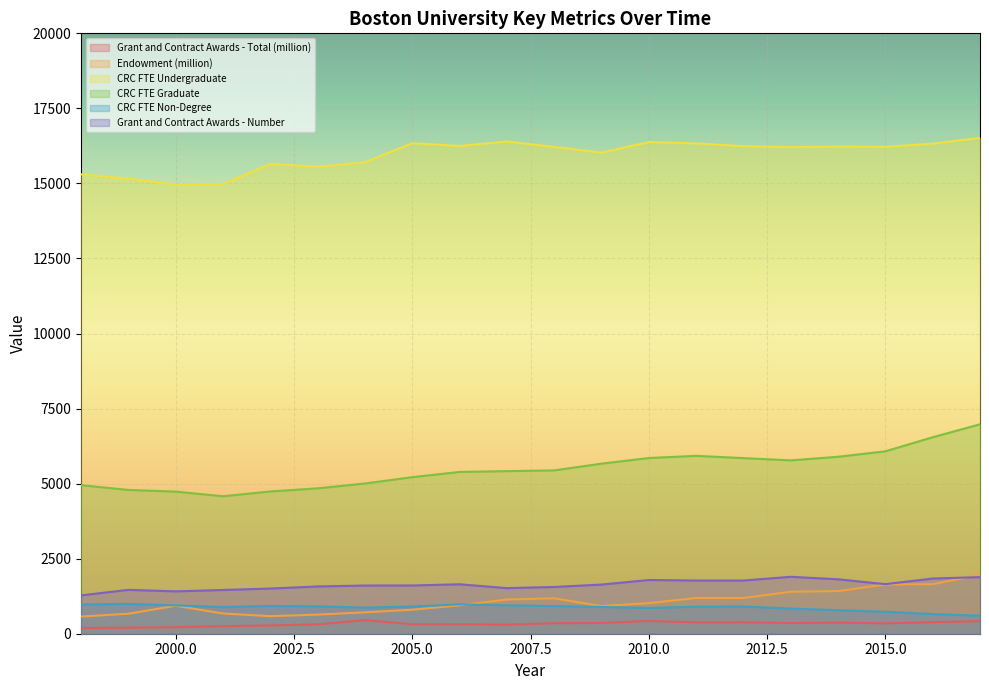

Is the value of Endowment (million) at 2014 greater than the value of CRC FTE Undergraduate at 2007?

No